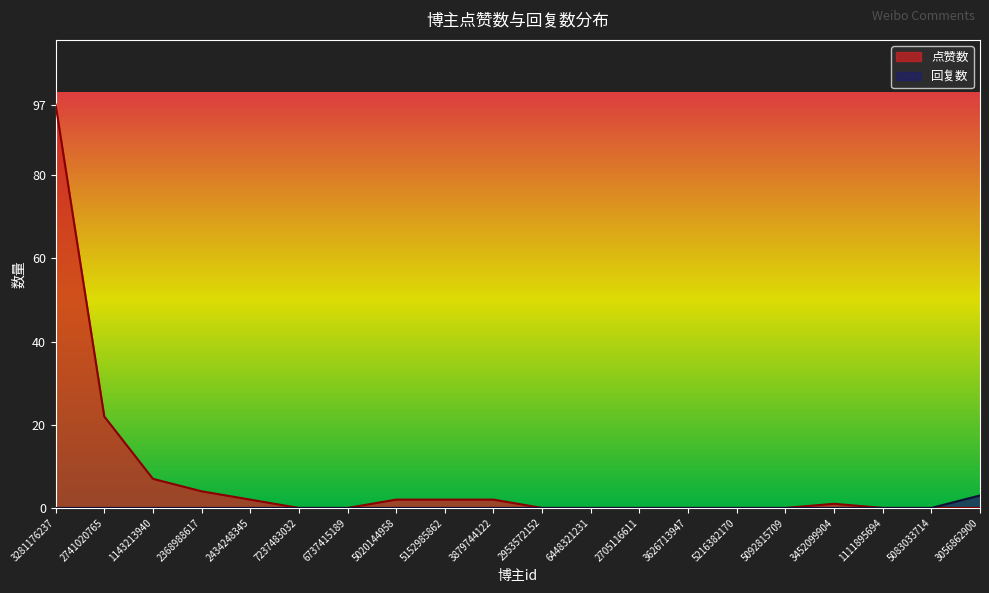

At which label is 回复数 closest to 1?

3281176237